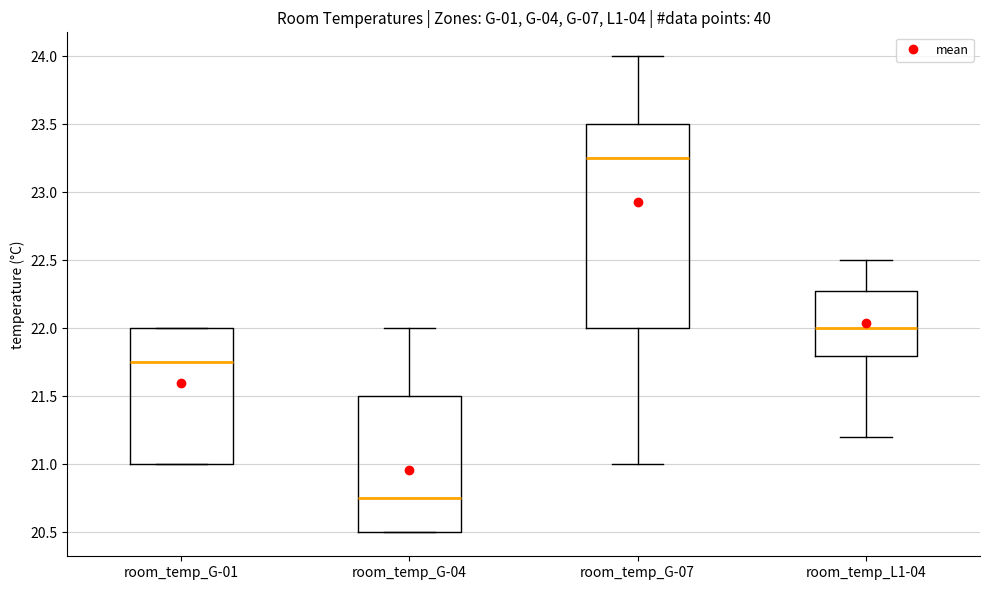

Reading left to right, transcribe this box plot: for each box, give where its median line is, the range the box spans, and where its two whiskers end, as read against the y-axis. The values are not printed on the chart, so give them approximately, as read against the axis.

room_temp_G-01: median 21.75, box 21.00 to 22.00, whiskers 21.00 to 22.00
room_temp_G-04: median 20.75, box 20.50 to 21.50, whiskers 20.50 to 22.00
room_temp_G-07: median 23.25, box 22.00 to 23.50, whiskers 21.00 to 24.00
room_temp_L1-04: median 22.00, box 21.80 to 22.30, whiskers 21.20 to 22.50